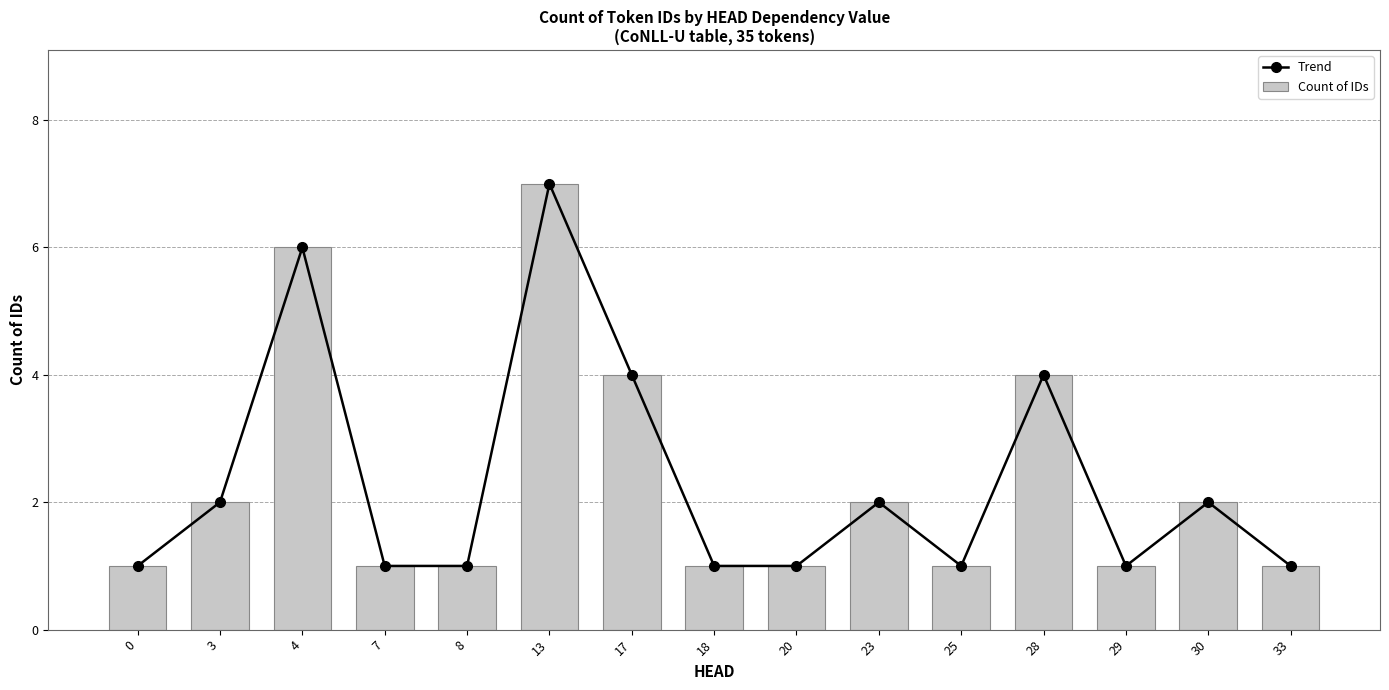

What is the value of the Trend bar at the 8th from the left?

1